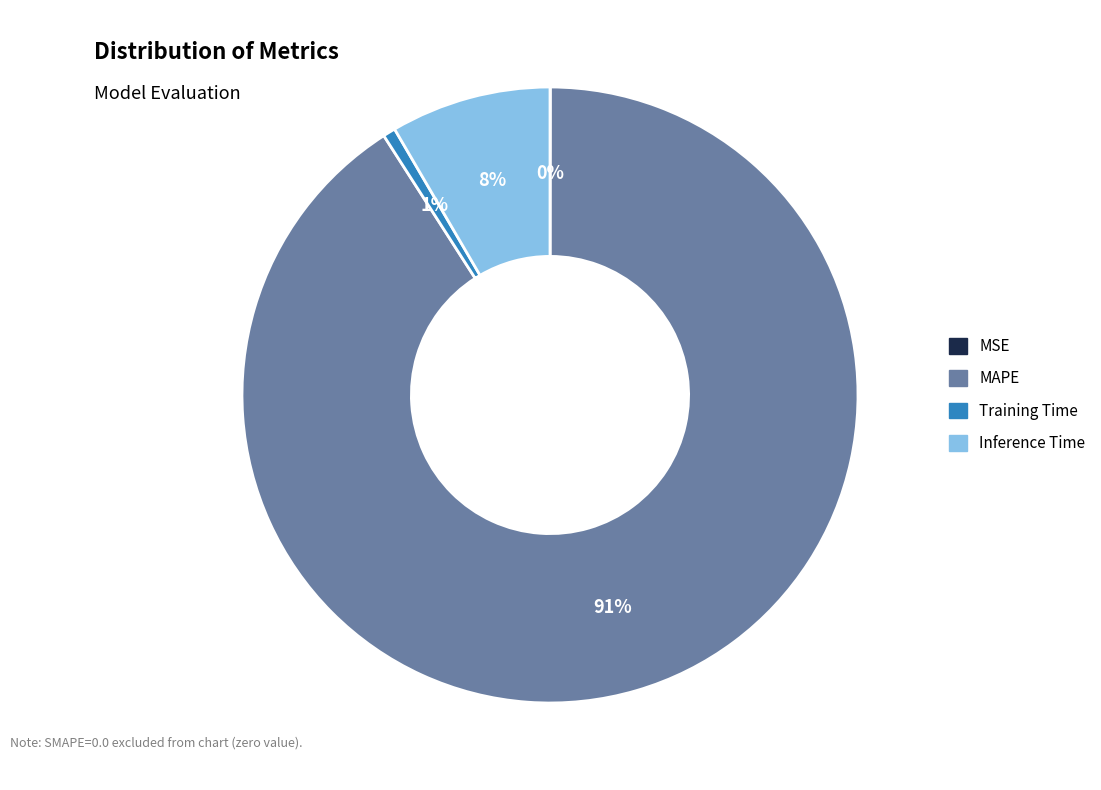

To the nearest percent, what portion does Training Time represent?

1%